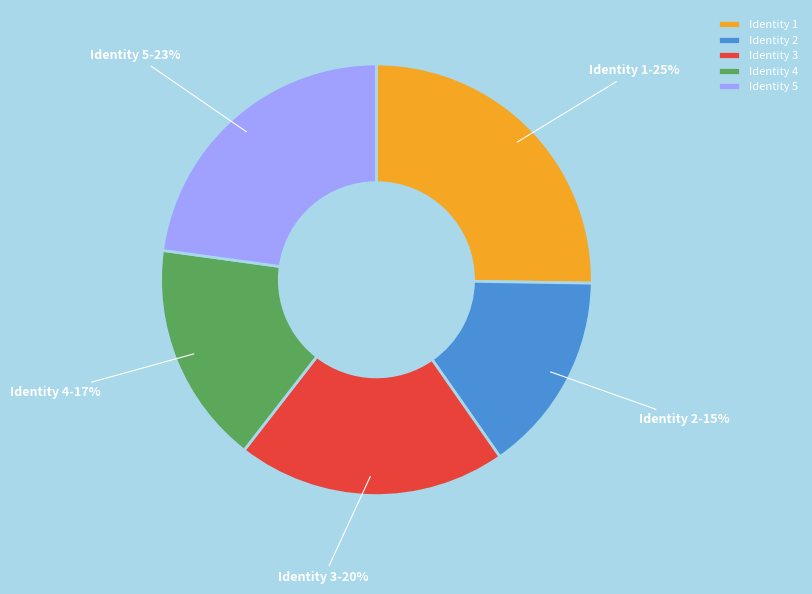

Between Identity 5 and Identity 1, which is larger?

Identity 1